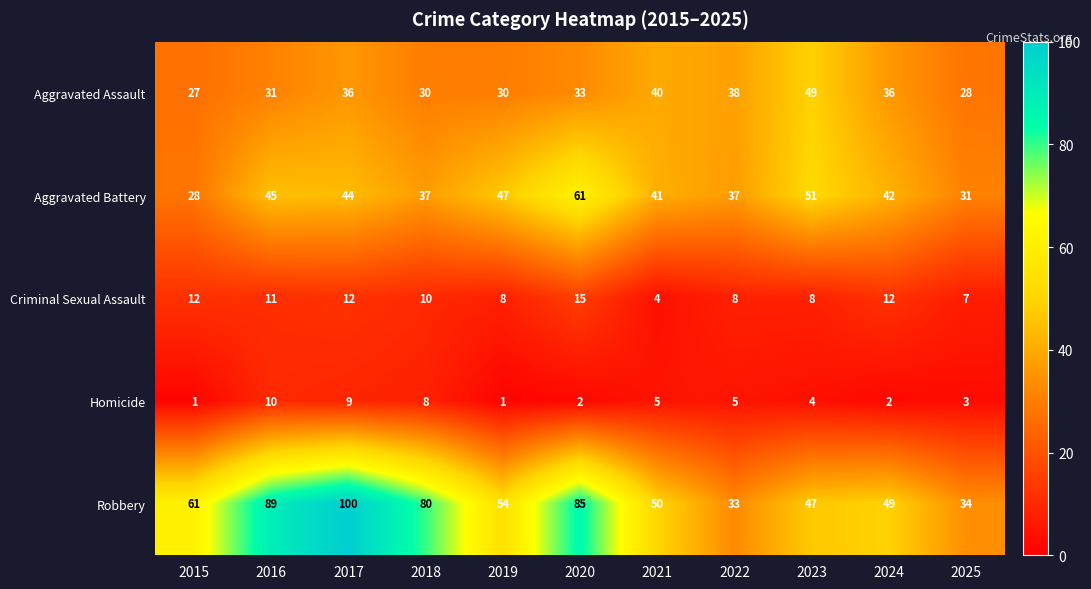

What is the smallest value displayed?

1